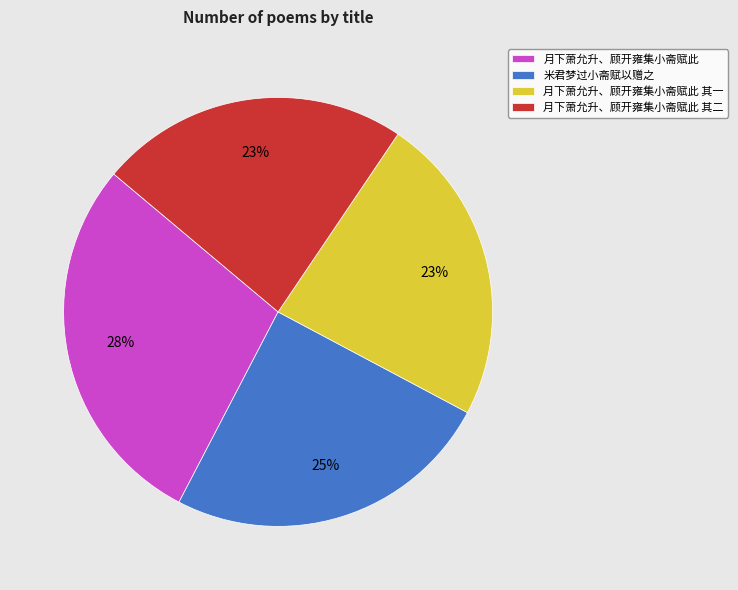

To the nearest percent, what percentage of the pie is 月下萧允升、顾开雍集小斋赋此?

28%